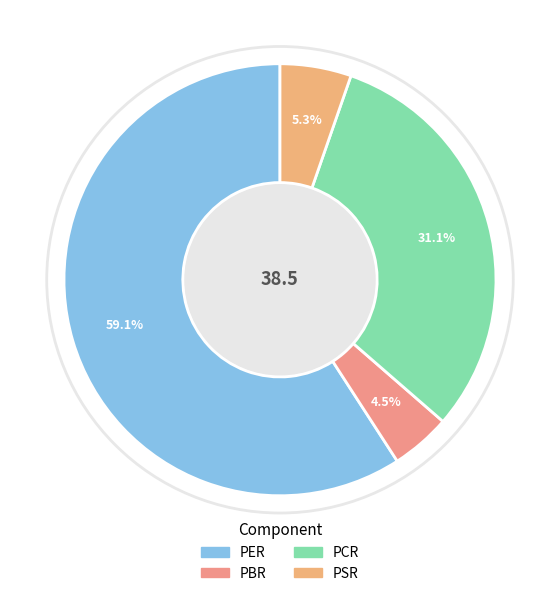

What is the change in value from PCR to PSR?

-9.9